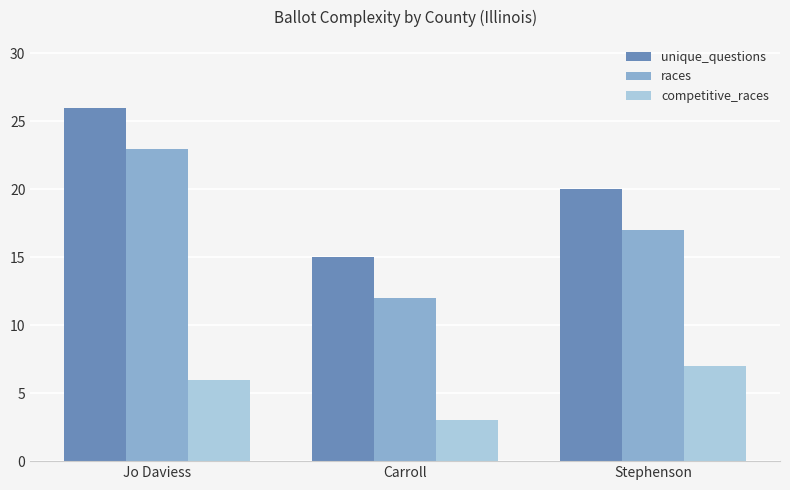

How many bars are there in total?

9